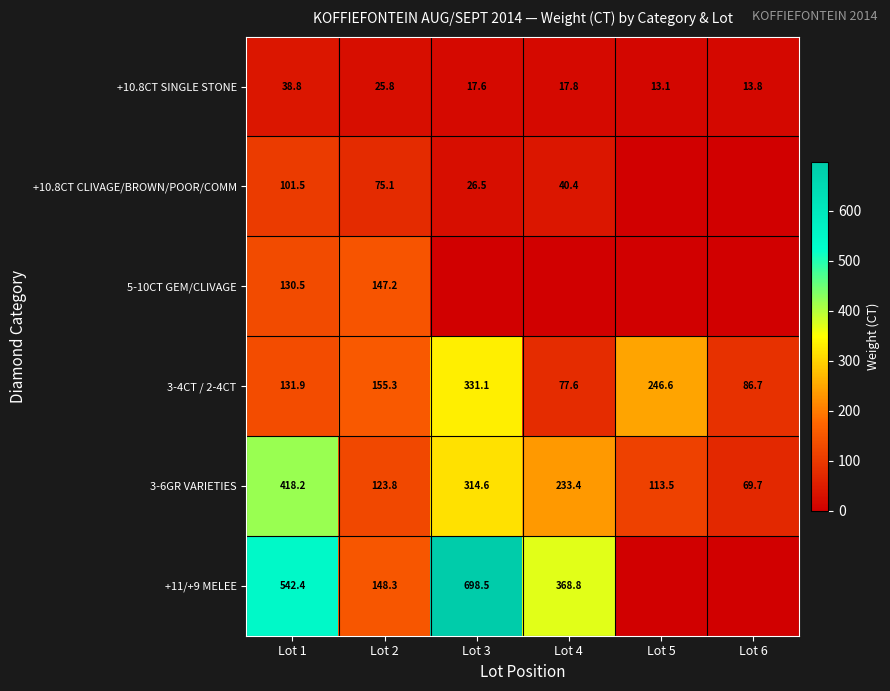

What is the sum of the 3-4CT / 2-4CT values at Lot 3 and Lot 2?

486.4